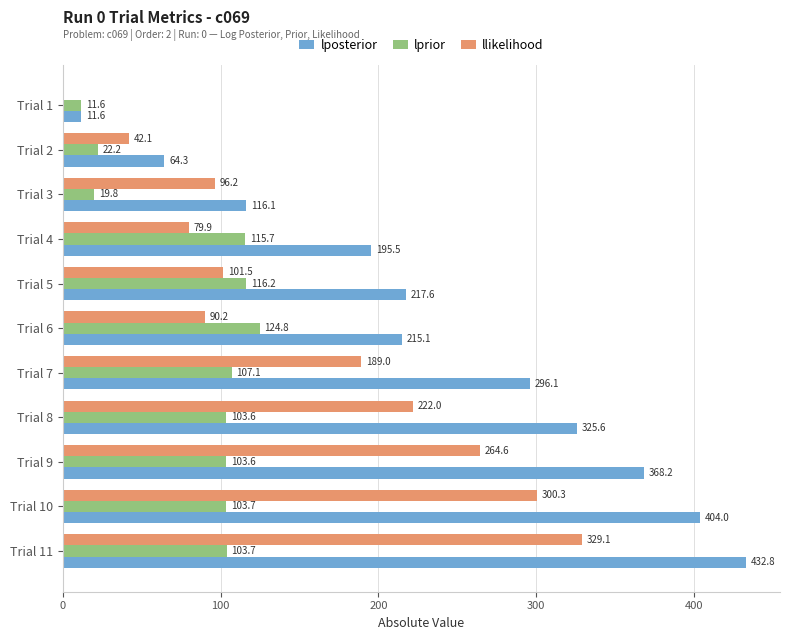

What is the highest value of the llikelihood series?

329.1